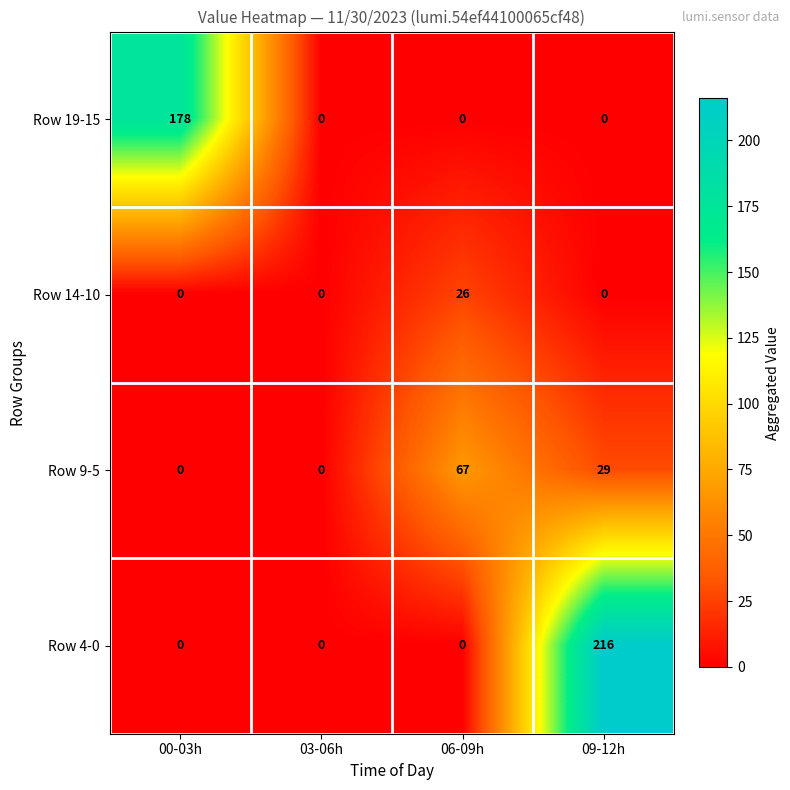

Reading left to right, what are all the values shown in this chart?

Row 19-15: 00-03h=178	03-06h=0	06-09h=0	09-12h=0
Row 14-10: 00-03h=0	03-06h=0	06-09h=26	09-12h=0
Row 9-5: 00-03h=0	03-06h=0	06-09h=67	09-12h=29
Row 4-0: 00-03h=0	03-06h=0	06-09h=0	09-12h=216